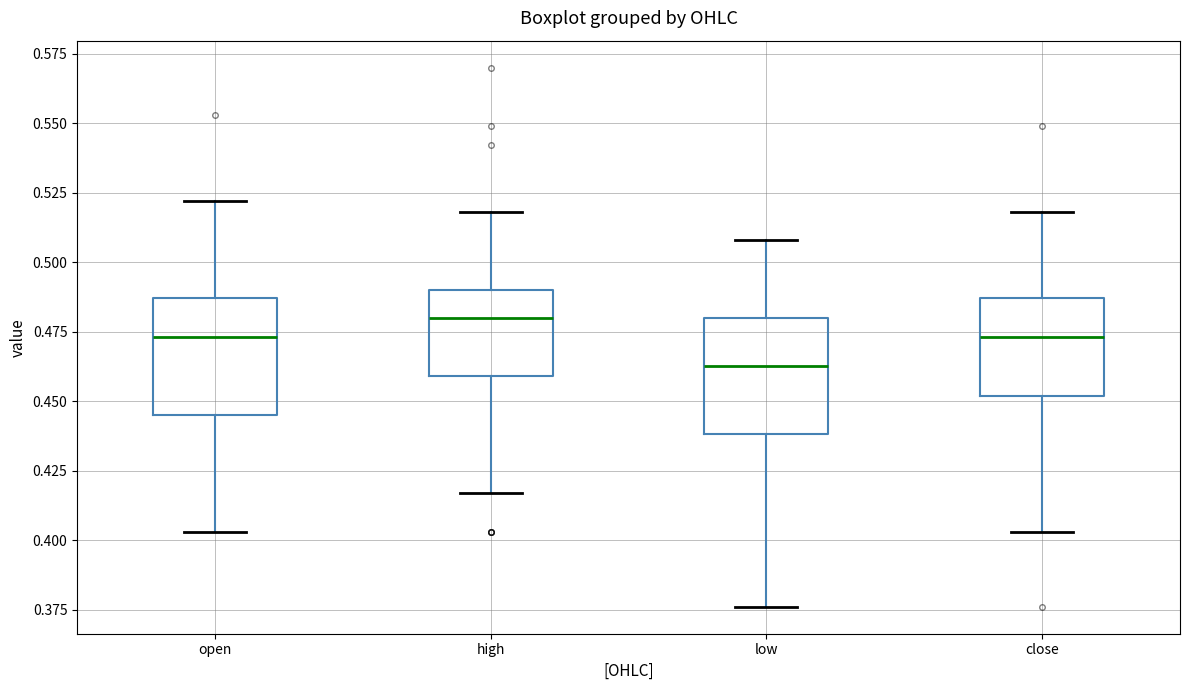

Reading left to right, read every box against the y-axis: the position of its median line, the range the box covers, and the ends of its whiskers. The values are not printed on the chart, so give them approximately, as read against the axis.

open: median 0.475, box 0.445 to 0.485, whiskers 0.405 to 0.520
high: median 0.480, box 0.460 to 0.490, whiskers 0.415 to 0.520
low: median 0.465, box 0.440 to 0.480, whiskers 0.375 to 0.510
close: median 0.475, box 0.450 to 0.485, whiskers 0.405 to 0.520